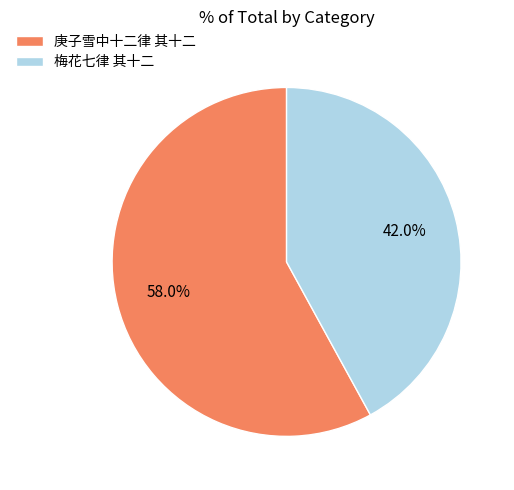

Between 庚子雪中十二律 其十二 and 梅花七律 其十二, which is larger?

庚子雪中十二律 其十二